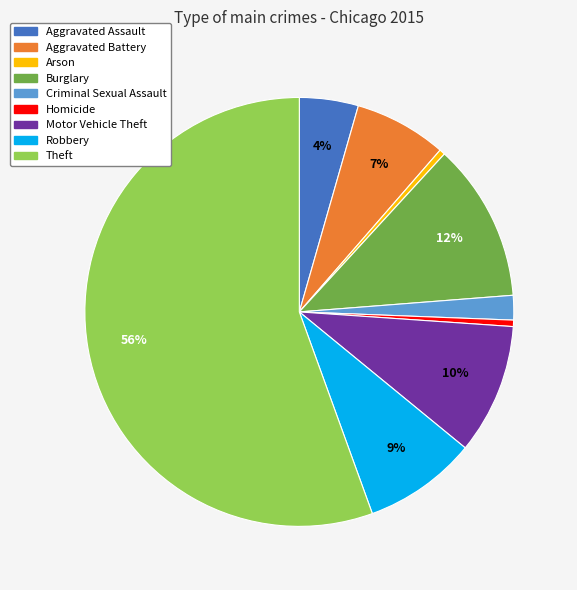

Is it true that Homicide is 0% of the pie?

True